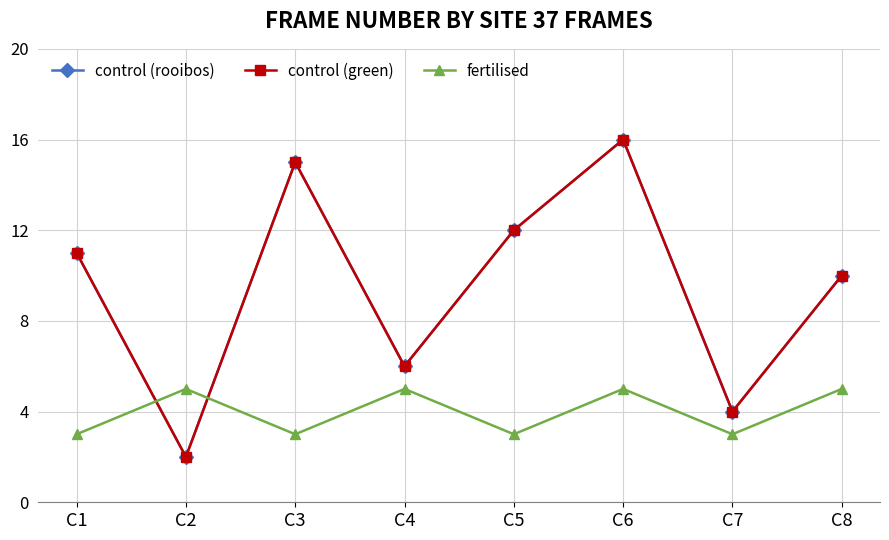

Reading right to left, list all the values displayed in this chart.

control (rooibos): 10	4	16	12	6	15	2	11
control (green): 10	4	16	12	6	15	2	11
fertilised: 5	3	5	3	5	3	5	3